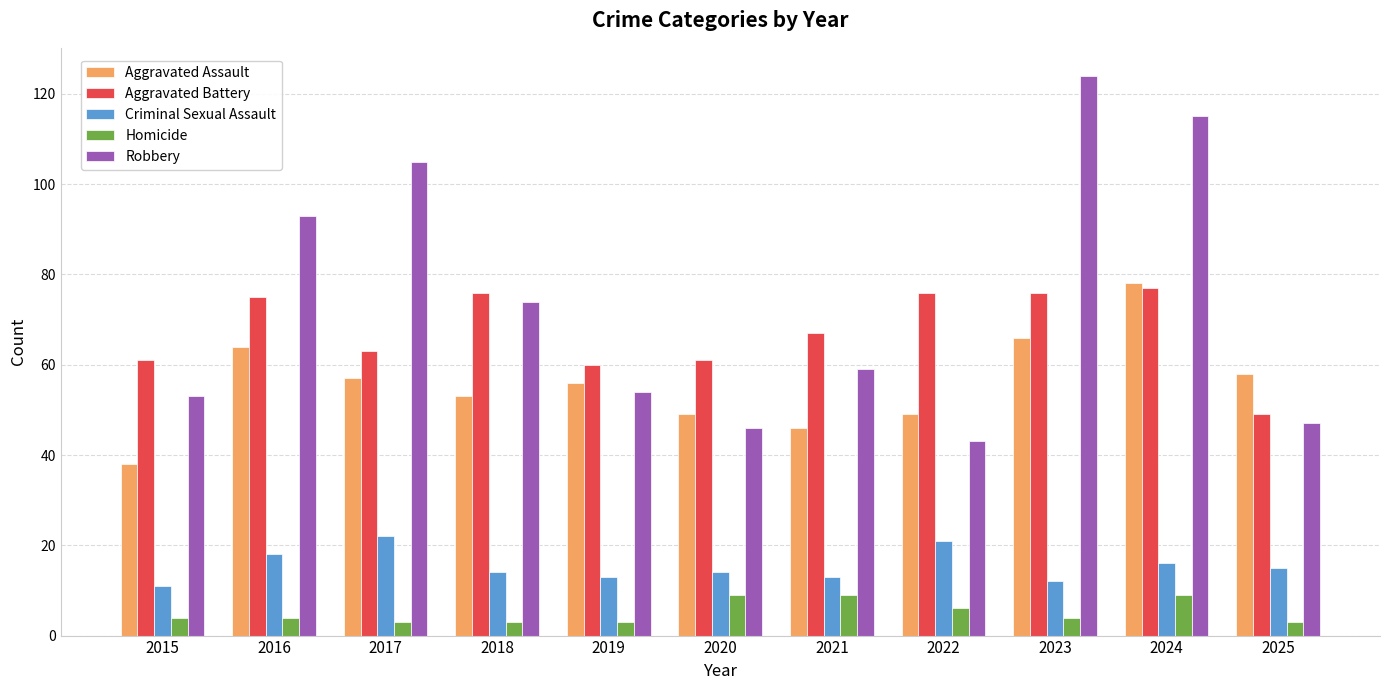

At how many categories does at least one series exceed 9?

11